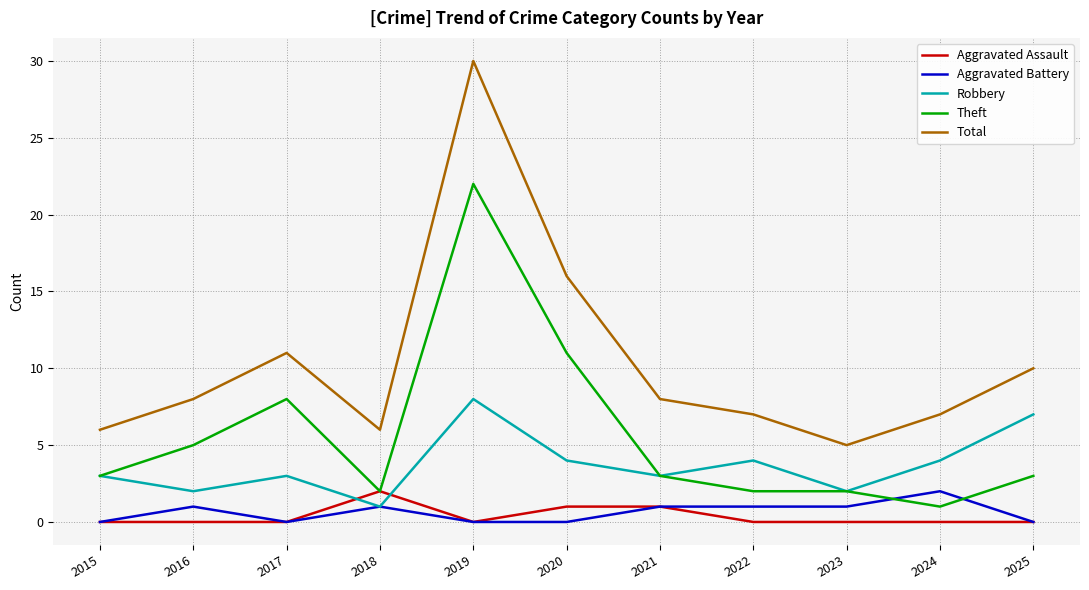

Is this an area chart (filled region under the line)?

No